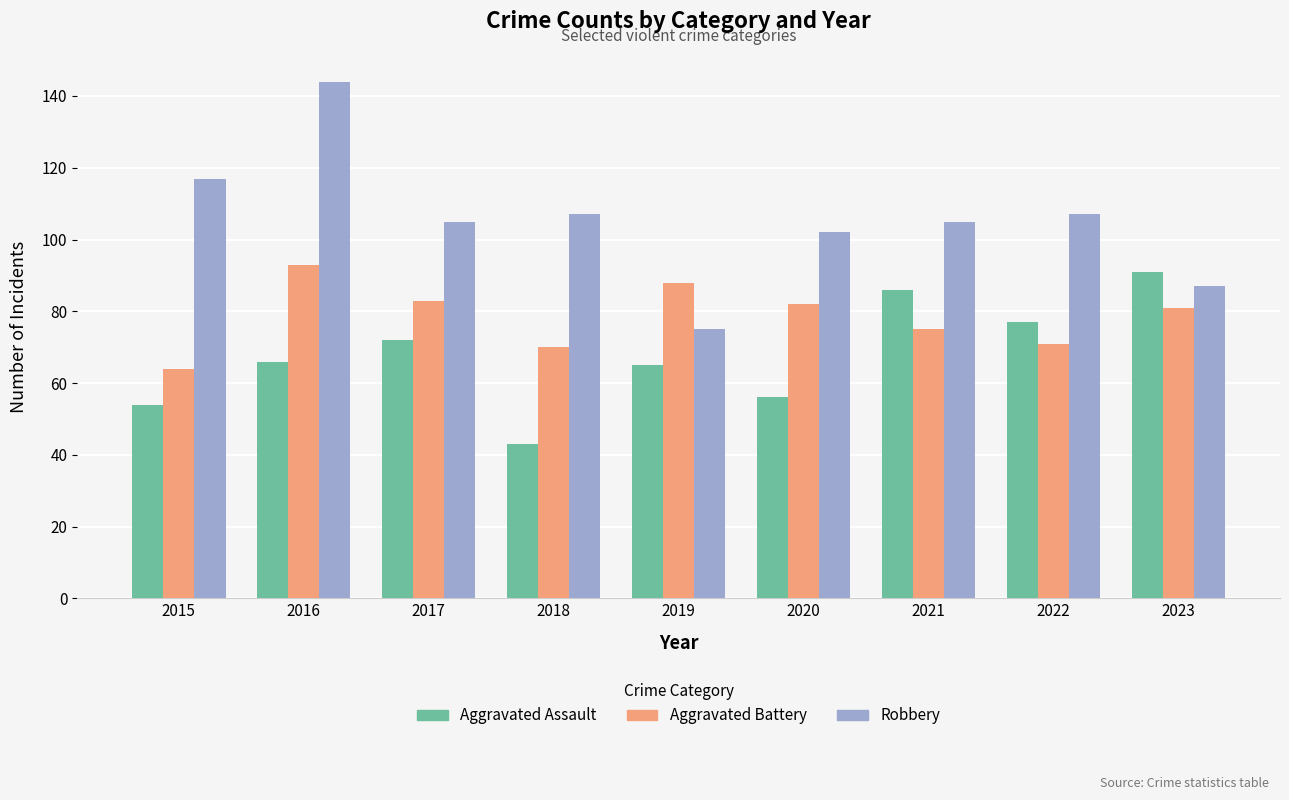

How many distinct data groups are displayed?

3